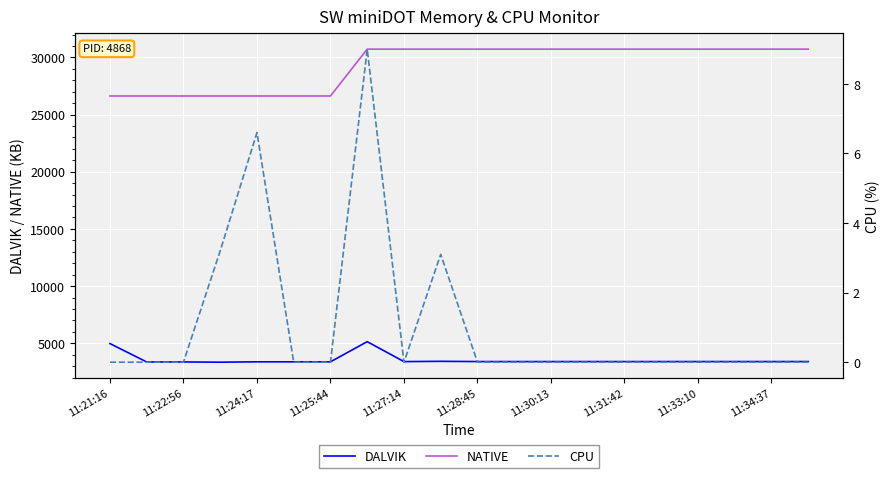

How many values in the CPU series exceed 0?

4